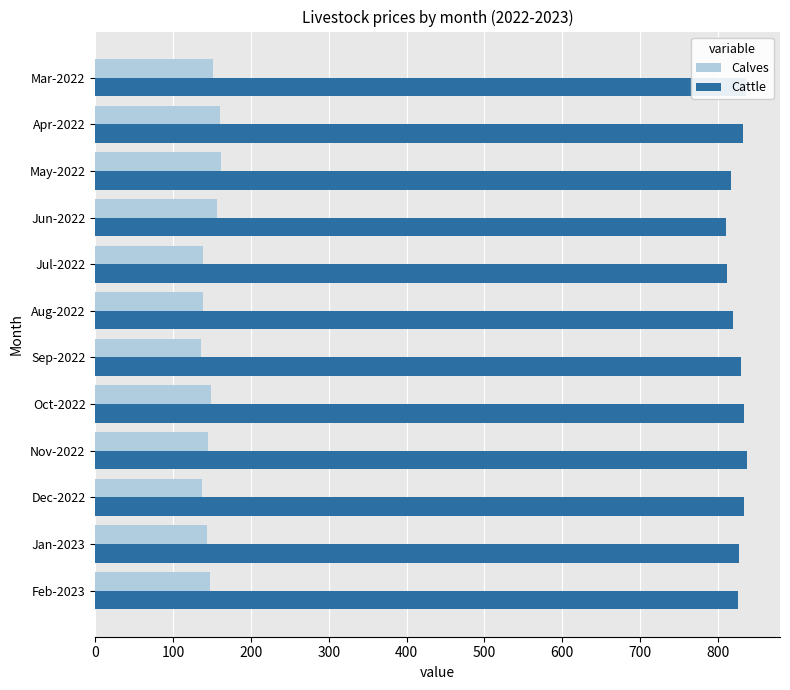

Which series has the largest total across all categories?

Cattle